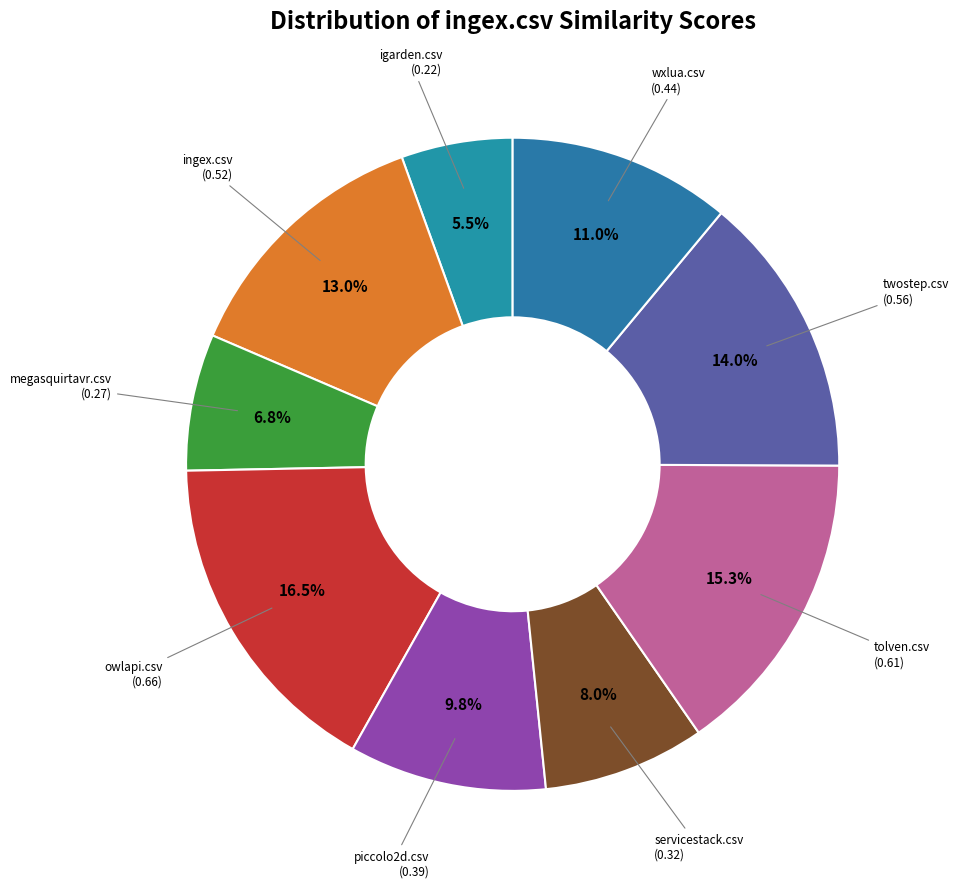

Which slice is the smallest?

igarden.csv